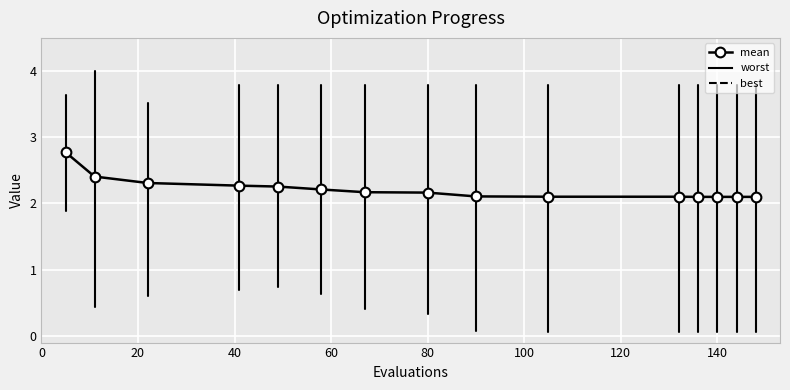

What is the value of the 12th point from the left?

2.1